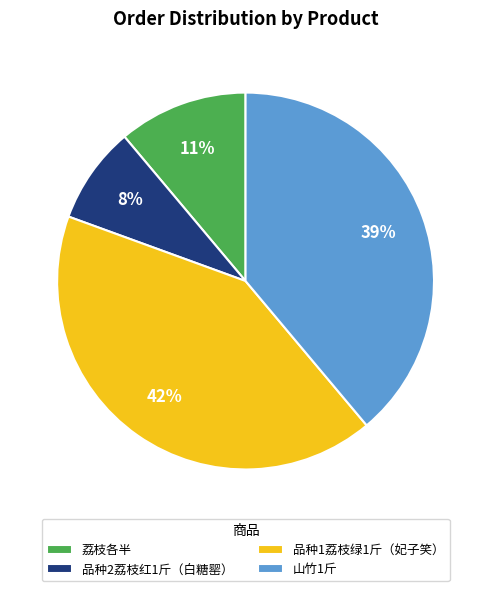

The 品种2荔枝红1斤（白糖罂） slice represents 30% of the pie. True or false?

False